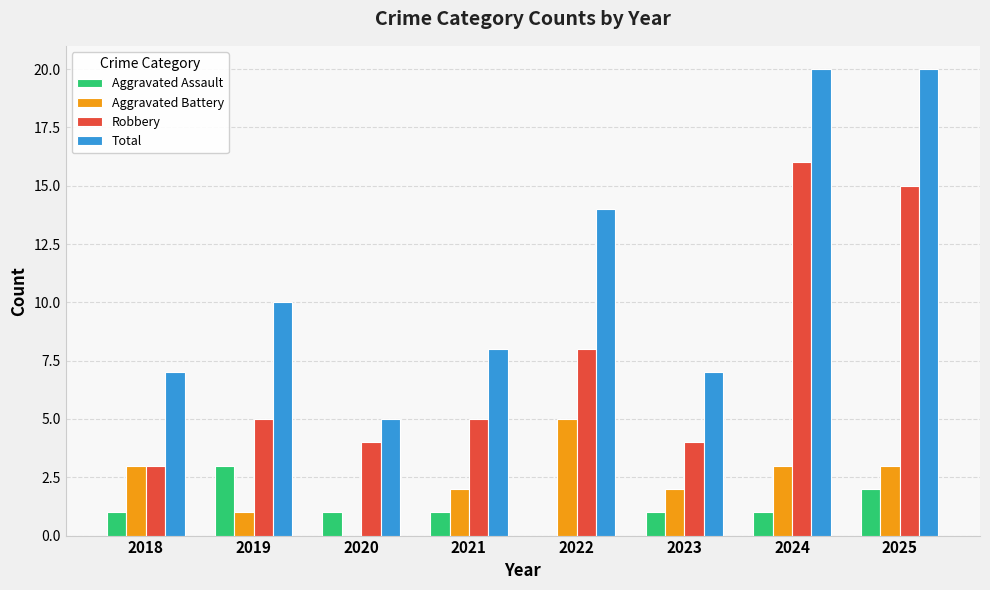

What is the difference between the Total values at 2023 and 2024?

13